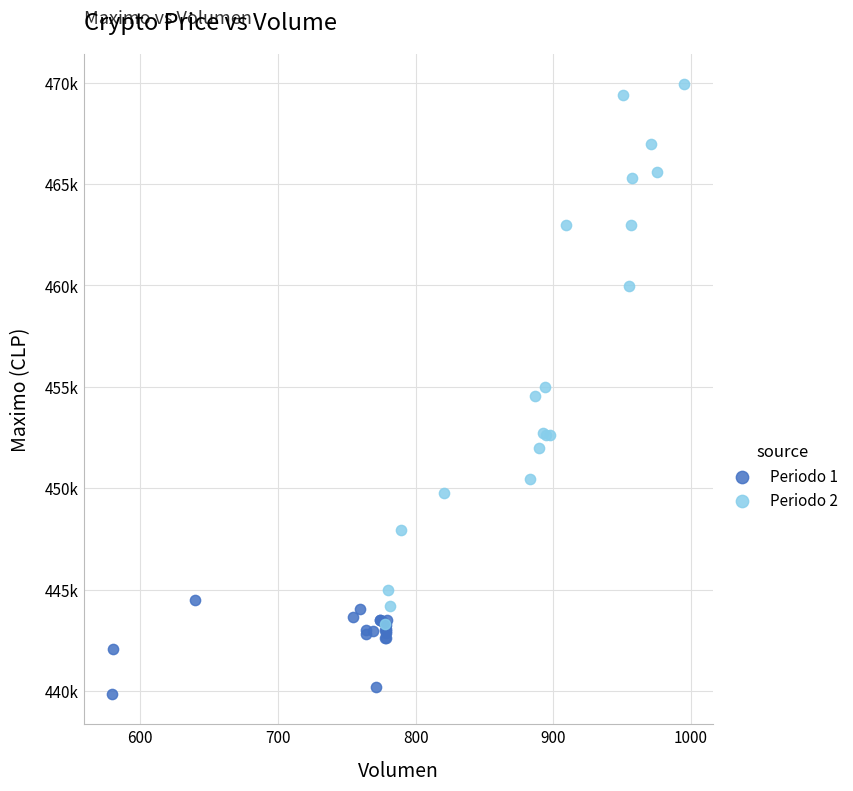

Which series reaches the maximum Y coordinate?

Periodo 2